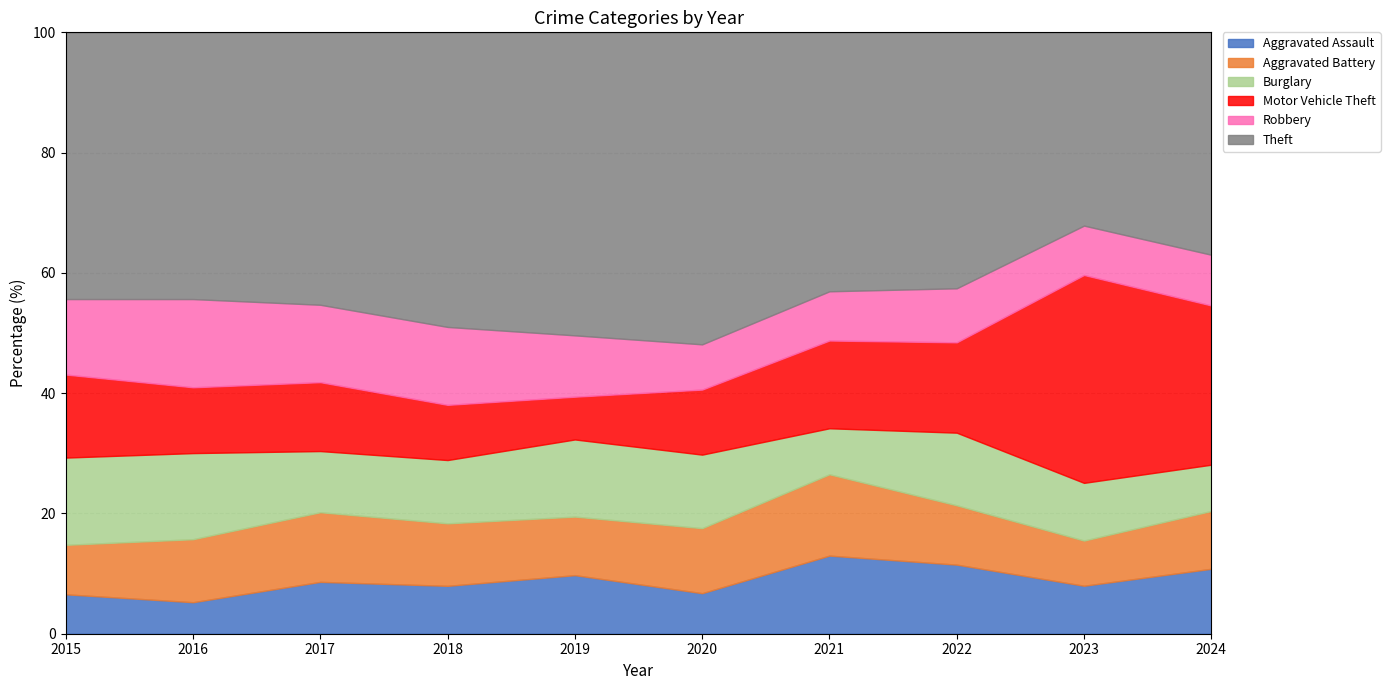

True or false: Aggravated Assault has more than 2 points higher than both neighbors.

True